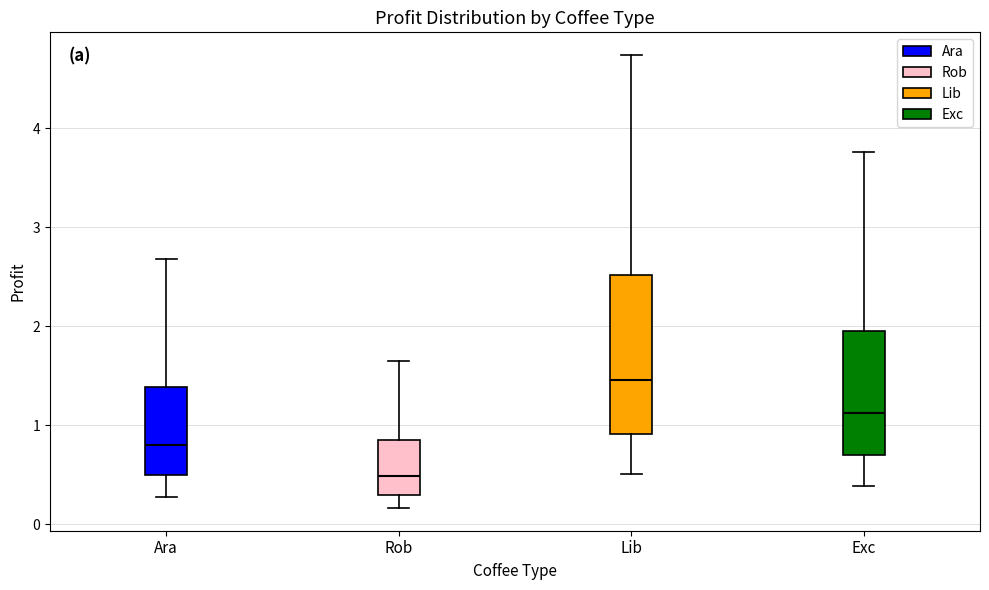

Reading left to right, transcribe this box plot: for each box, give where its median line is, the range the box spans, and where its two whiskers end, as read against the y-axis. The values are not printed on the chart, so give them approximately, as read against the axis.

Ara: median 0.8, box 0.5 to 1.4, whiskers 0.3 to 2.7
Rob: median 0.5, box 0.3 to 0.8, whiskers 0.2 to 1.6
Lib: median 1.5, box 0.9 to 2.5, whiskers 0.5 to 4.7
Exc: median 1.1, box 0.7 to 2.0, whiskers 0.4 to 3.8